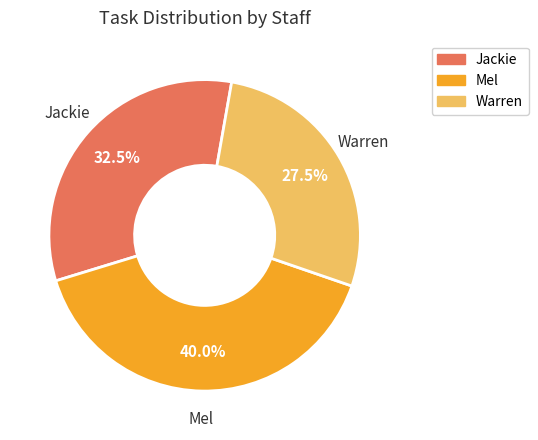

Is there a majority slice in this chart?

No